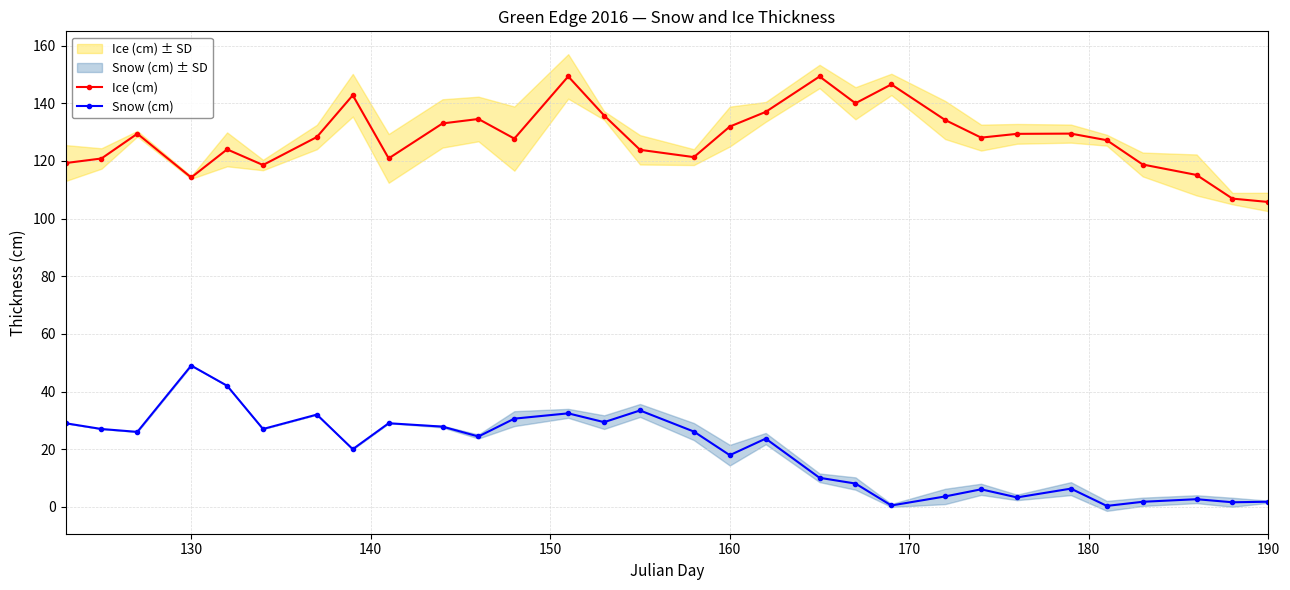

At how many categories does at least one series exceed 93?

30